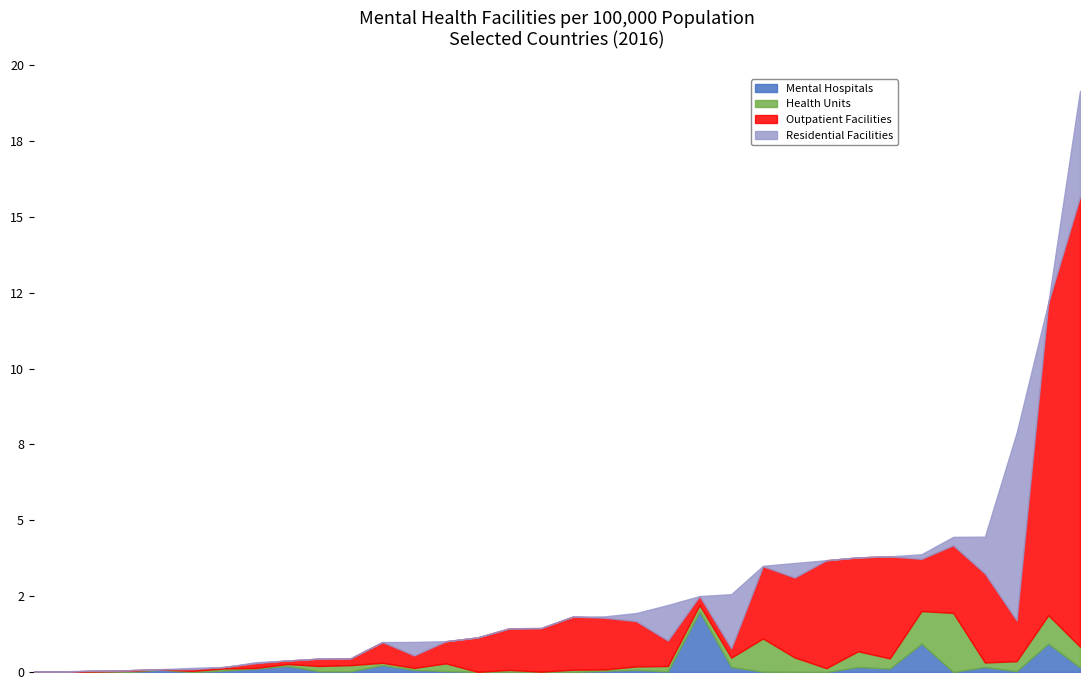

How many positive values does the Residential Facilities series have?

16